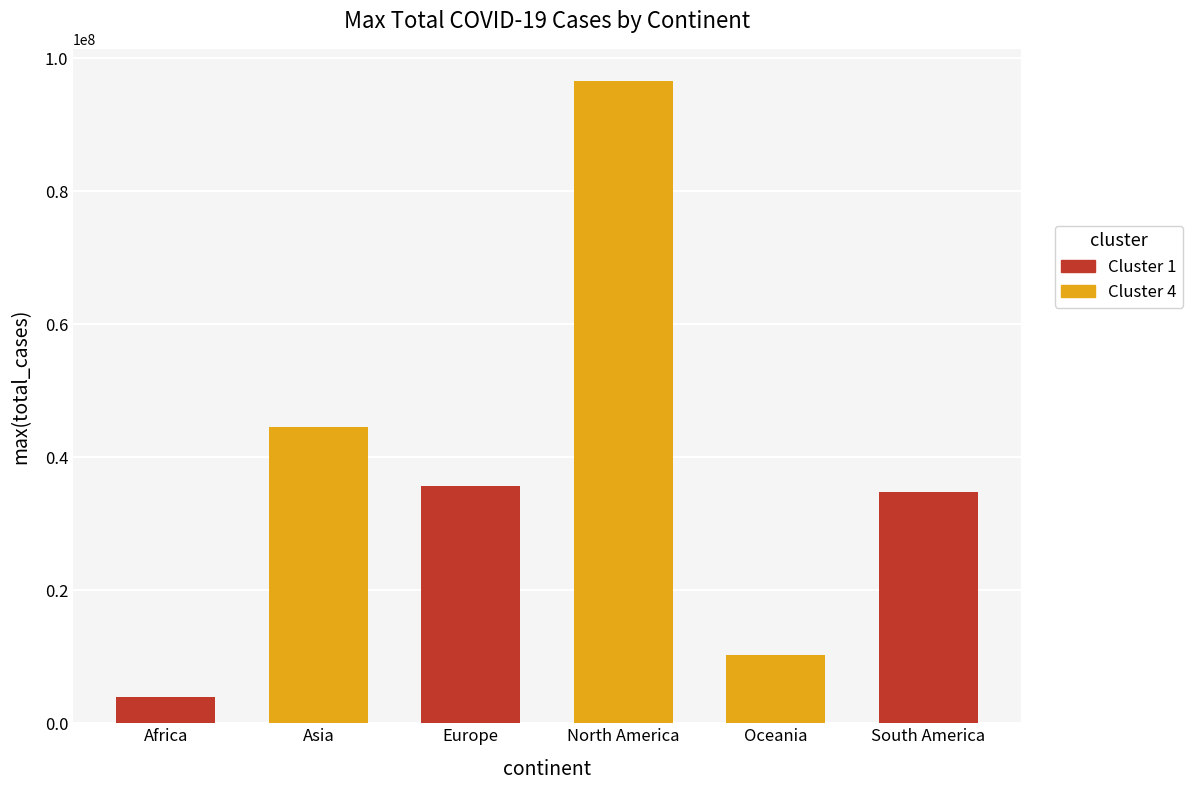

Which category has the highest value across all series?

North America